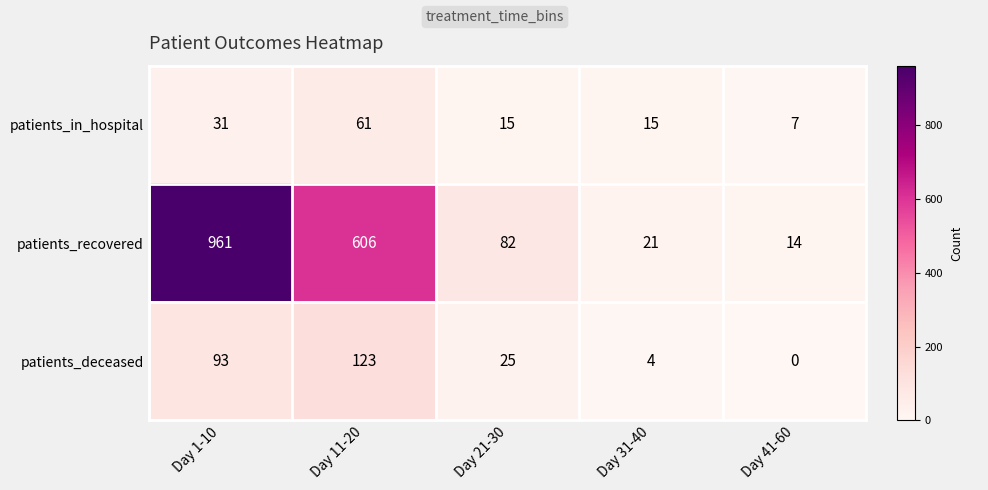

What is the difference between the second highest and minimum values in the patients_deceased series?

93